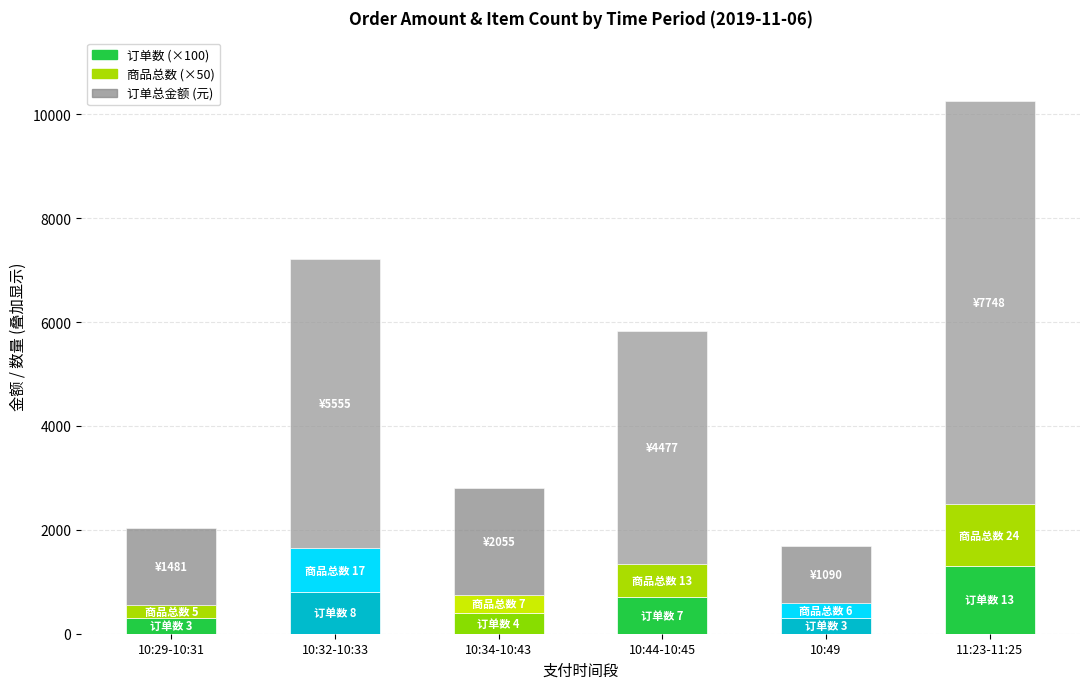

At which category is the sum across all series the highest?

11:23-11:25